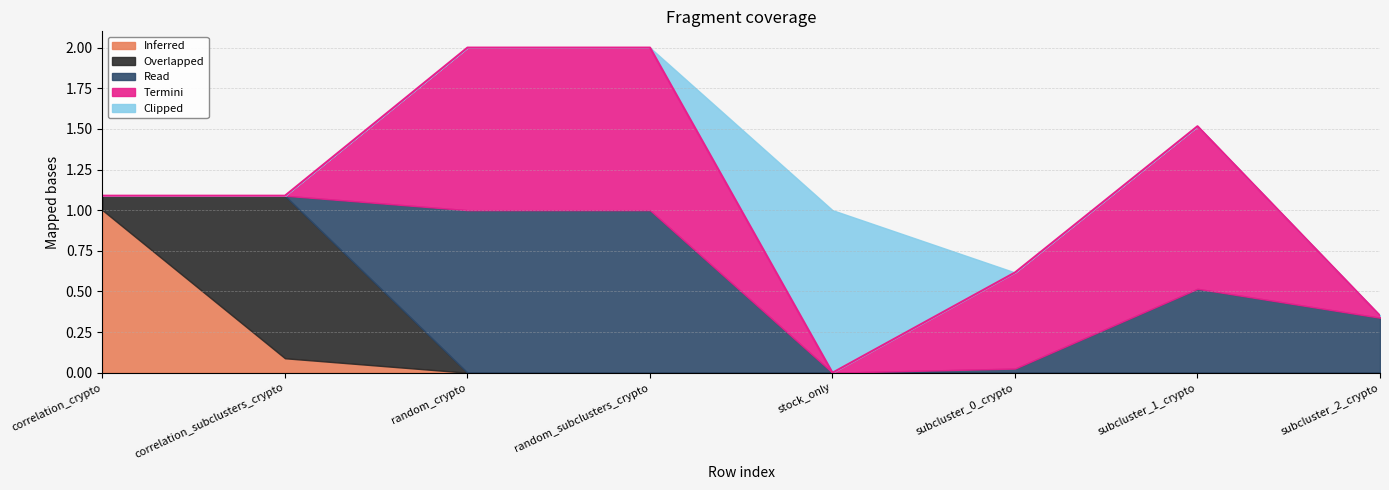

Rank the series by their maximum value, from highest to lowest.

Inferred, Overlapped, Read, Termini, Clipped